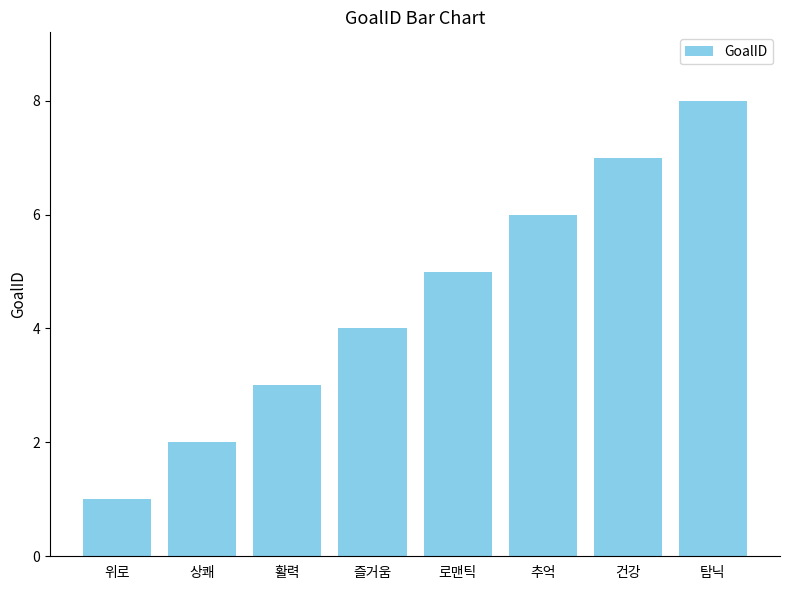

How many values are between 3 and 7?

5